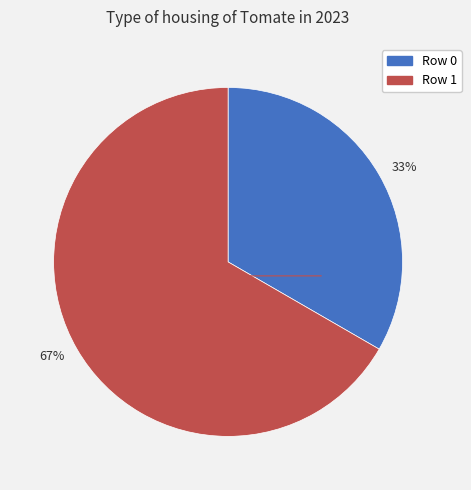

To the nearest percent, what is the combined percentage of 33% and 67%?

100%